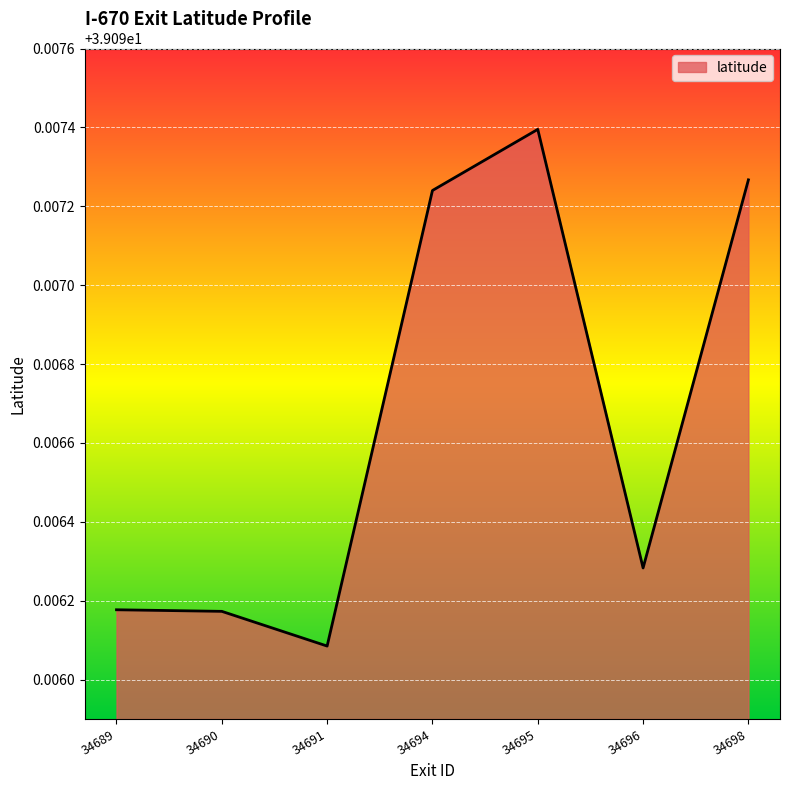

Which label corresponds to the smallest value in the chart?

34691